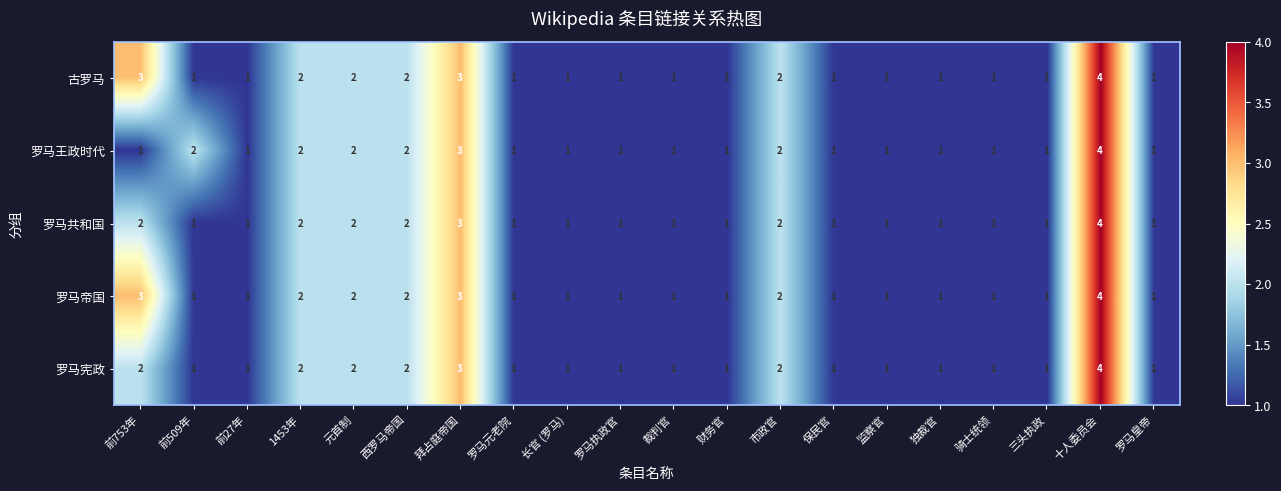

What is the sum of all 罗马王政时代 values?

30